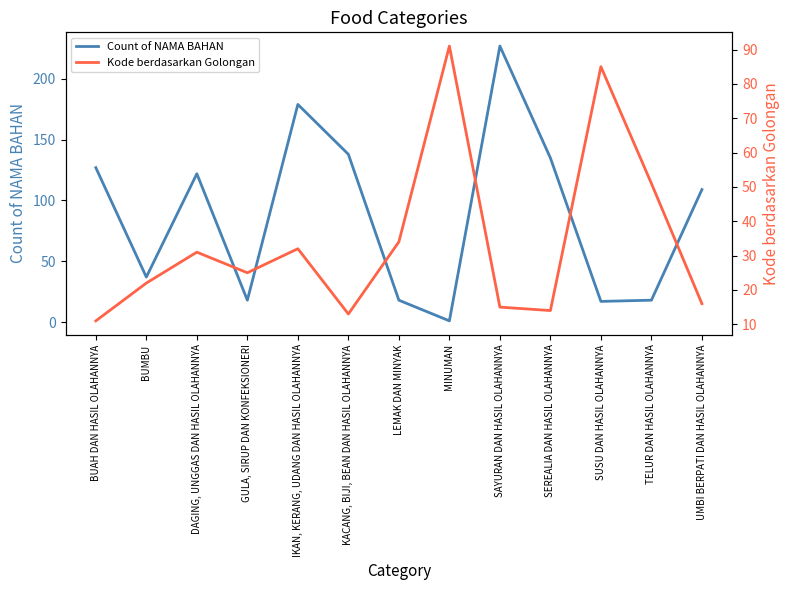

Reading right to left, list all the values displayed in this chart.

Count of NAMA BAHAN: UMBI BERPATI DAN HASIL OLAHANNYA=109	TELUR DAN HASIL OLAHANNYA=18	SUSU DAN HASIL OLAHANNYA=17	SEREALIA DAN HASIL OLAHANNYA=135	SAYURAN DAN HASIL OLAHANNYA=227	MINUMAN=1	LEMAK DAN MINYAK=18	KACANG, BIJI, BEAN DAN HASIL OLAHANNYA=138	IKAN, KERANG, UDANG DAN HASIL OLAHANNYA=179	GULA, SIRUP DAN KONFEKSIONERI=18	DAGING, UNGGAS DAN HASIL OLAHANNYA=122	BUMBU=37	BUAH DAN HASIL OLAHANNYA=127
Kode berdasarkan Golongan: UMBI BERPATI DAN HASIL OLAHANNYA=16	TELUR DAN HASIL OLAHANNYA=51	SUSU DAN HASIL OLAHANNYA=85	SEREALIA DAN HASIL OLAHANNYA=14	SAYURAN DAN HASIL OLAHANNYA=15	MINUMAN=91	LEMAK DAN MINYAK=34	KACANG, BIJI, BEAN DAN HASIL OLAHANNYA=13	IKAN, KERANG, UDANG DAN HASIL OLAHANNYA=32	GULA, SIRUP DAN KONFEKSIONERI=25	DAGING, UNGGAS DAN HASIL OLAHANNYA=31	BUMBU=22	BUAH DAN HASIL OLAHANNYA=11